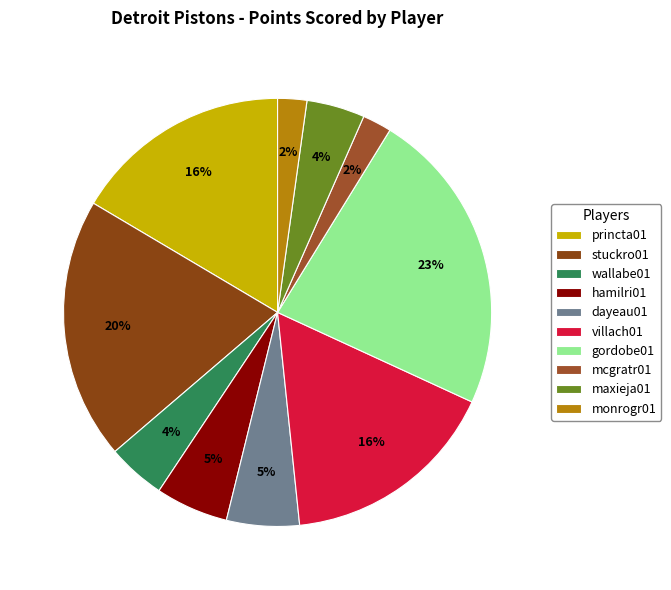

To the nearest percent, what is the difference between the monrogr01 and stuckro01 slice percentages?

18%